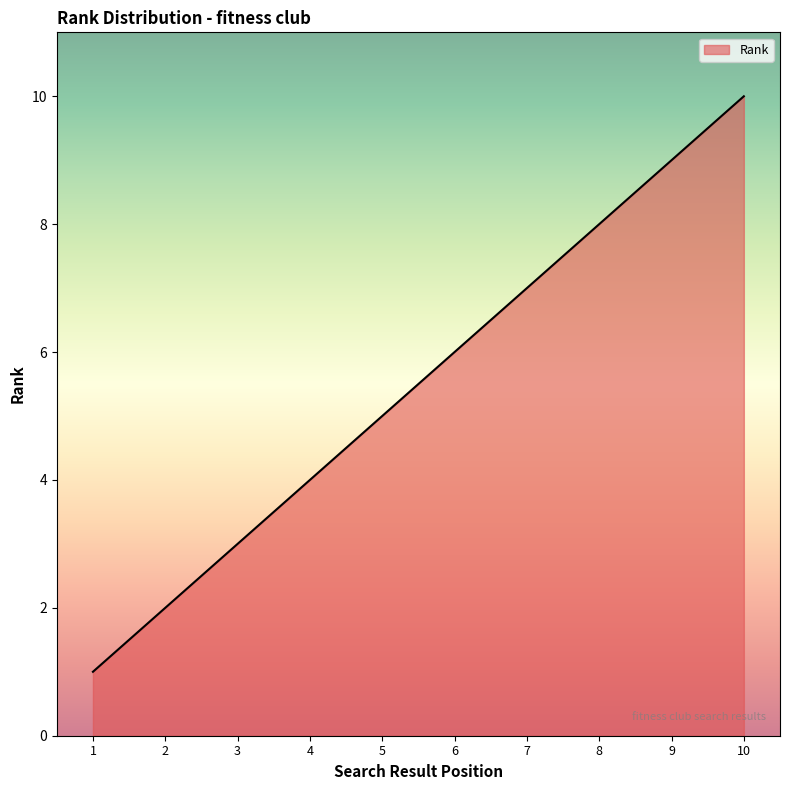

Count the values in the range 3 to 8.

6